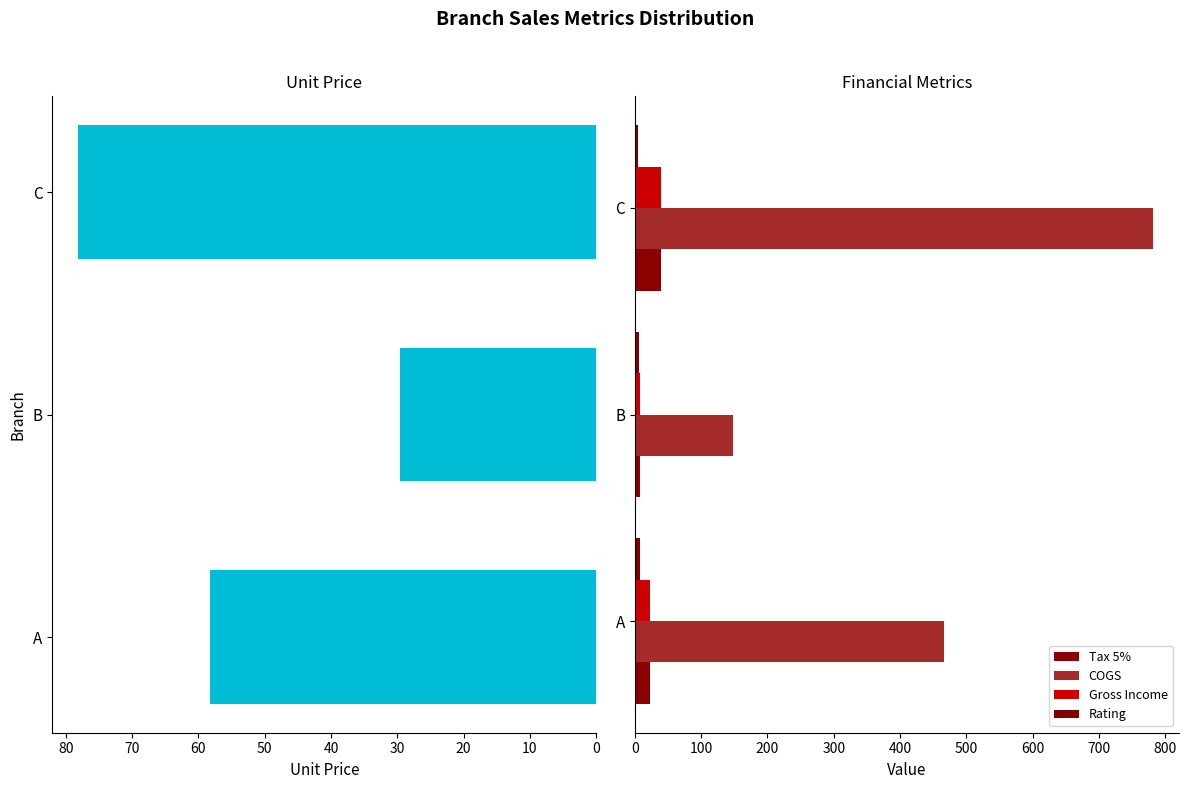

Count the number of data series in this chart.

5